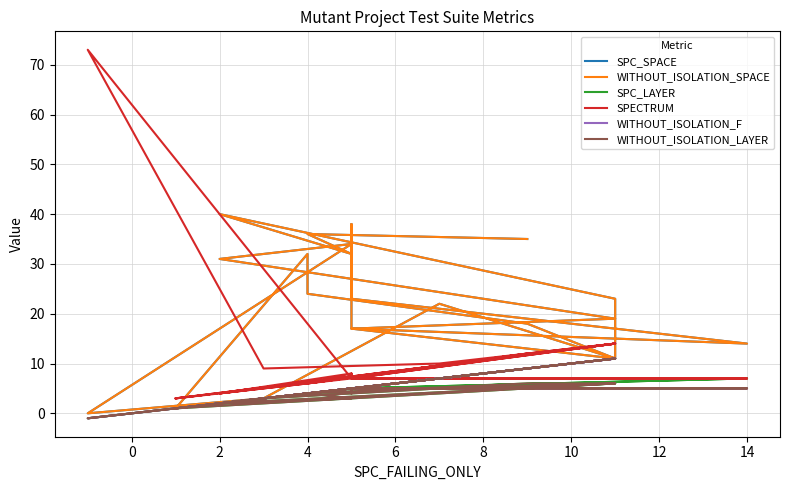

The value of WITHOUT_ISOLATION_F at 4 is 15. True or false?

False